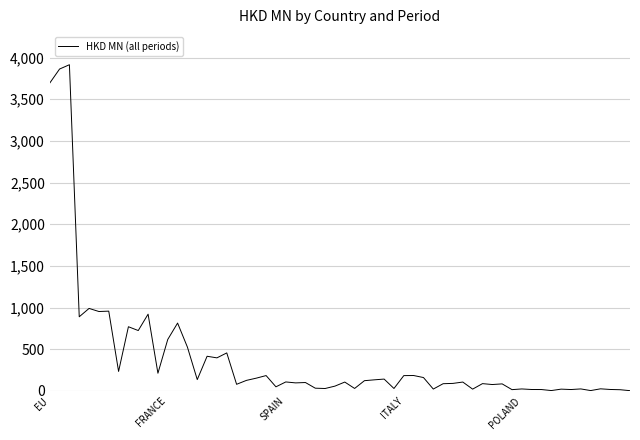

What is the difference between the maximum and minimum values?

3910.1